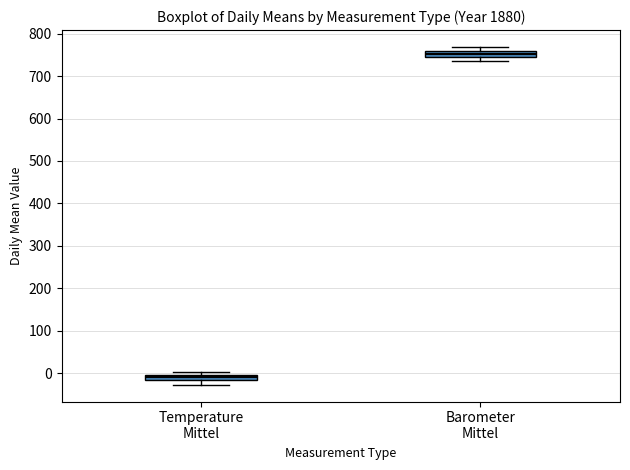

Where is the upper edge of the box for Barometer Mittel on the y-axis? The values are not printed on the chart, so give them approximately, as read against the axis.

760